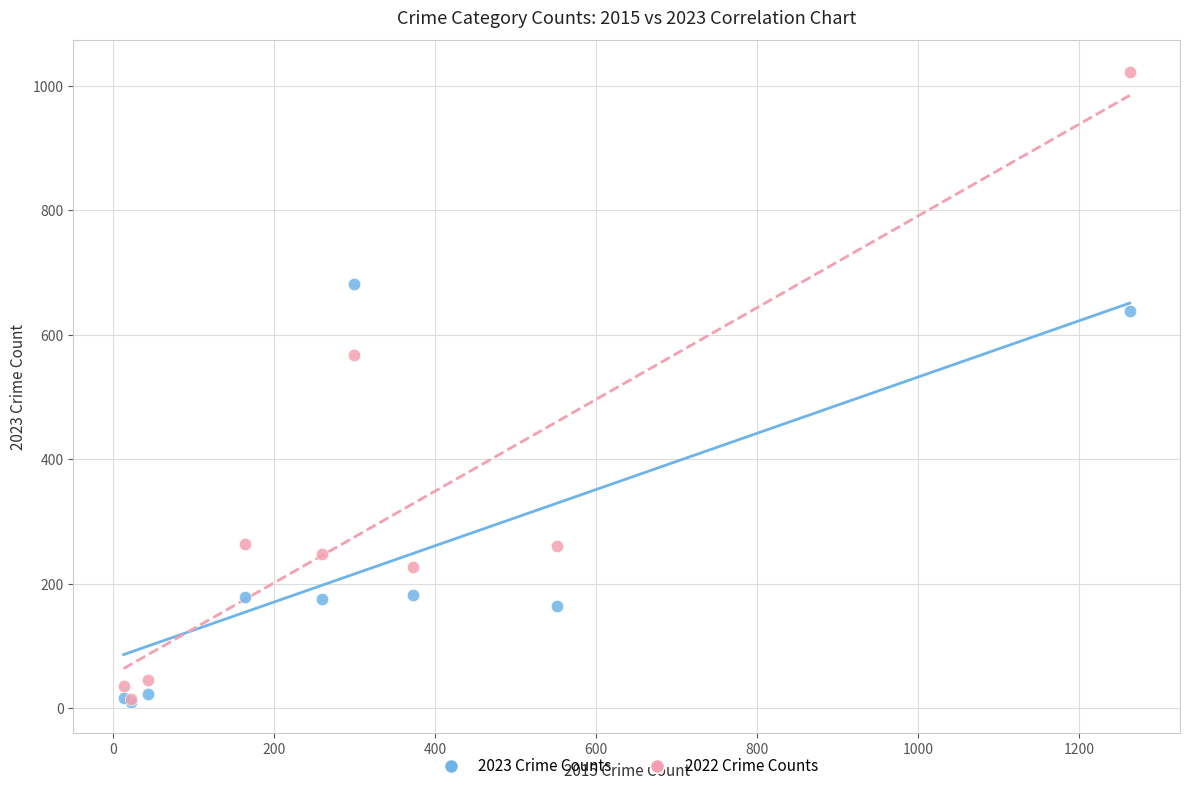

Which series contains the highest Y value?

2022 Crime Counts